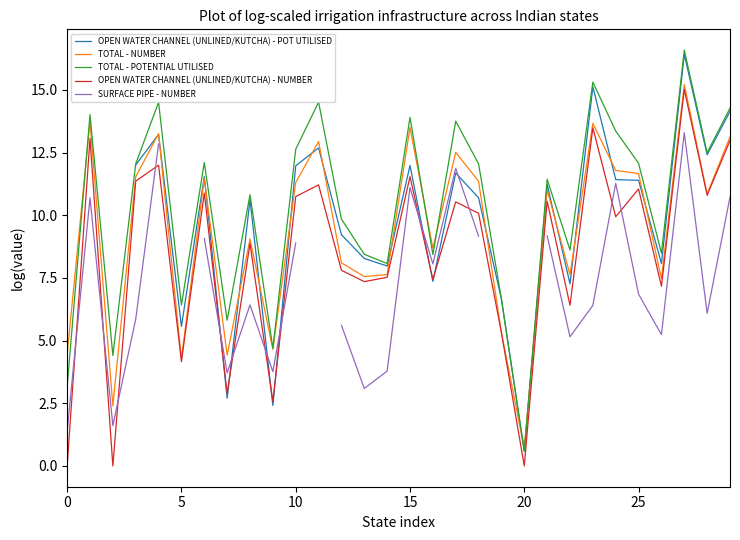

What is the highest value of the OPEN WATER CHANNEL (UNLINED/KUTCHA) - NUMBER series?

15.0